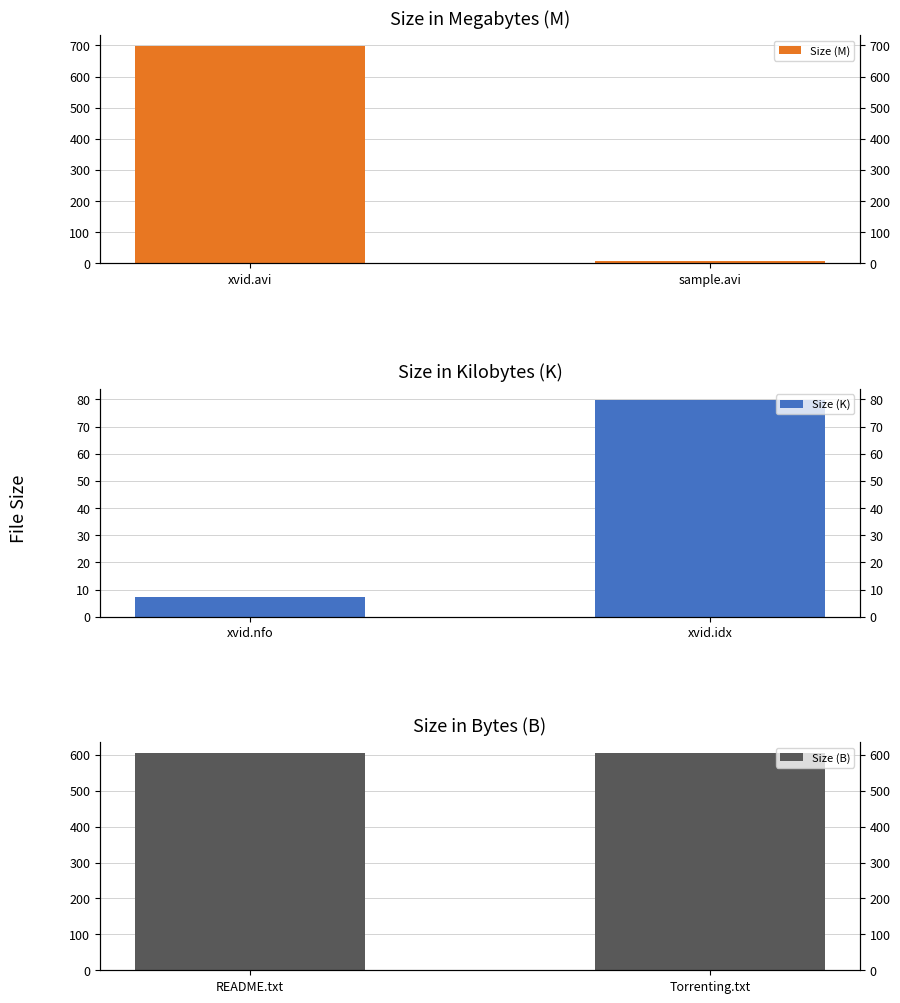

How many values in the Size (K) series are below 79?

1